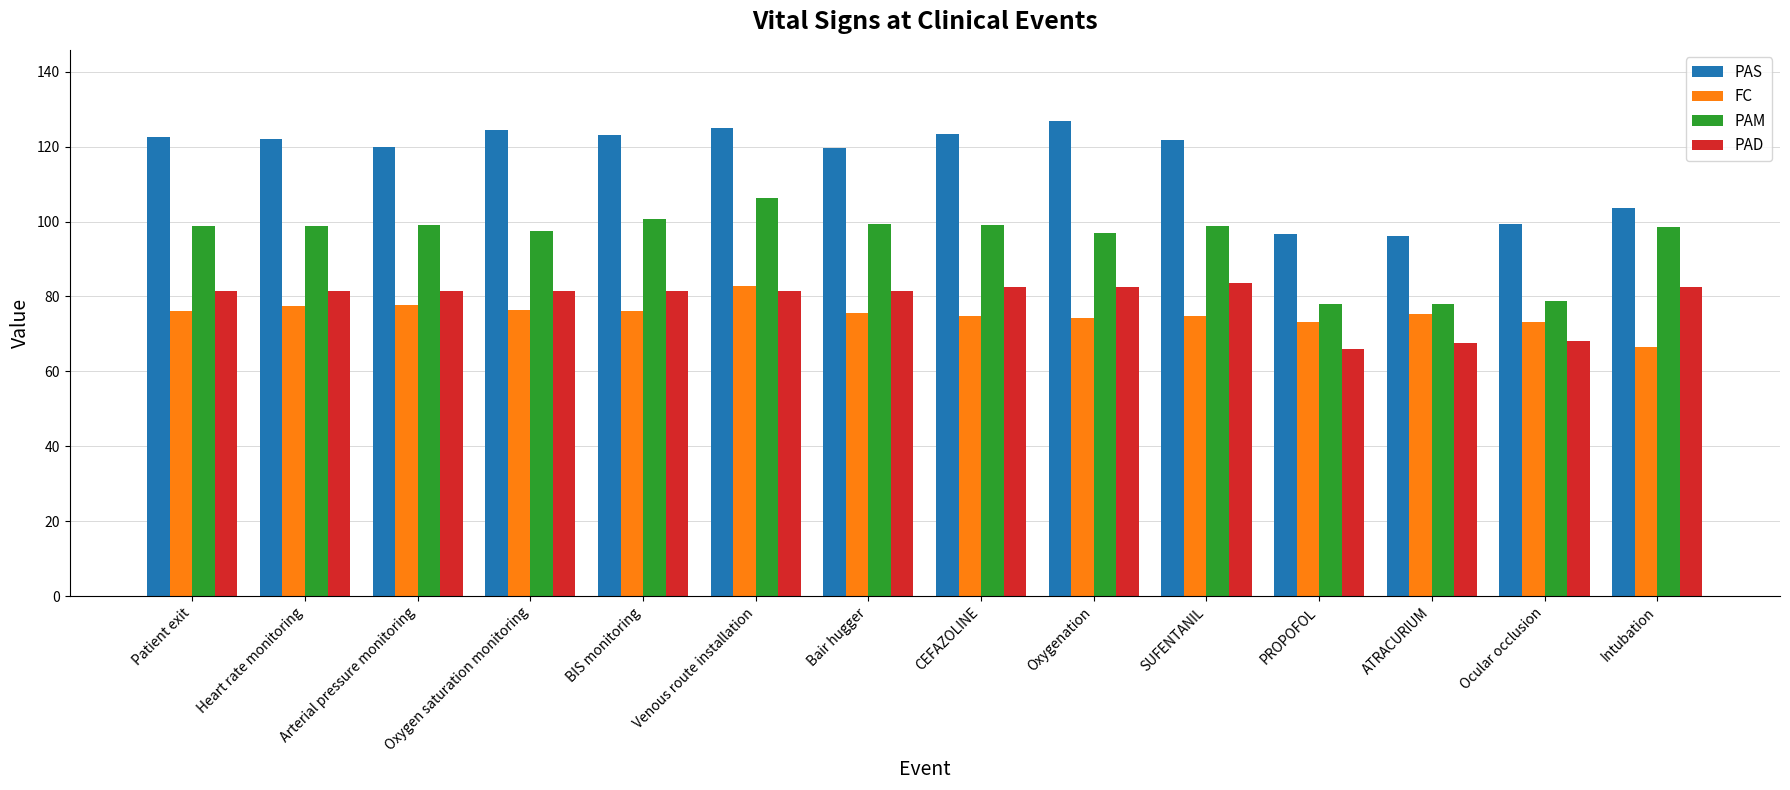

How many series are shown in this chart?

4